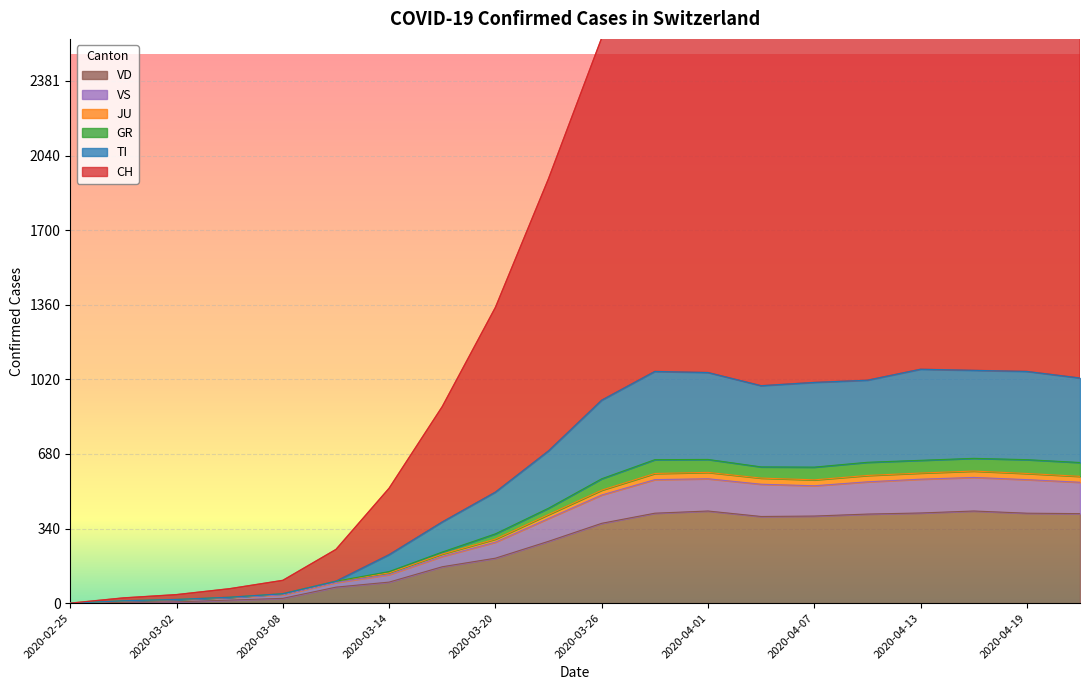

Which category has the highest value in the GR series?

2020-04-16